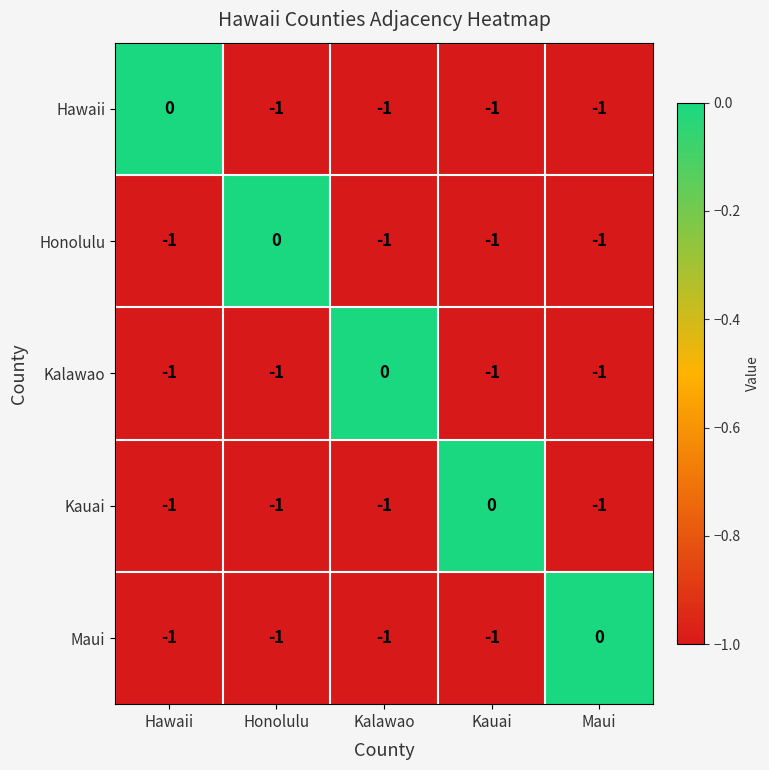

Is the value of Hawaii at Kalawao greater than the value of Honolulu at Honolulu?

No